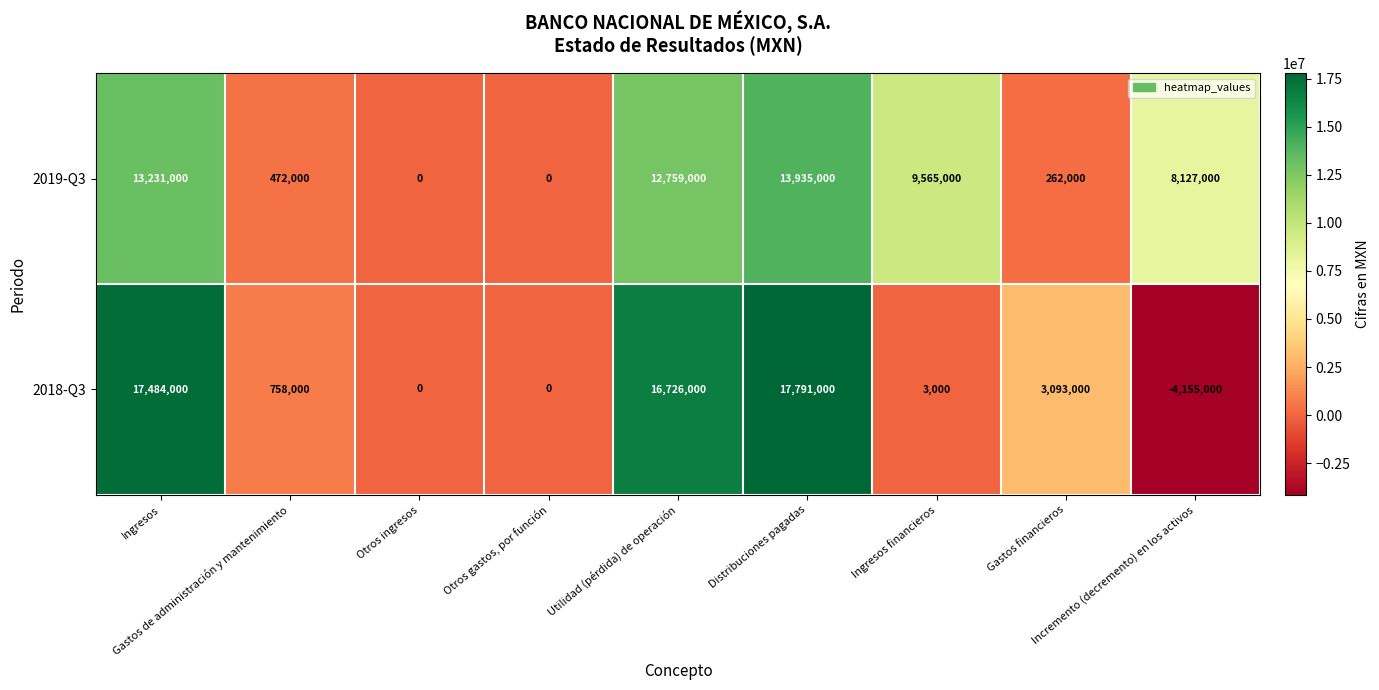

Between Otros gastos, por función and Utilidad (pérdida) de operación, which series saw the biggest shift?

2018-Q3